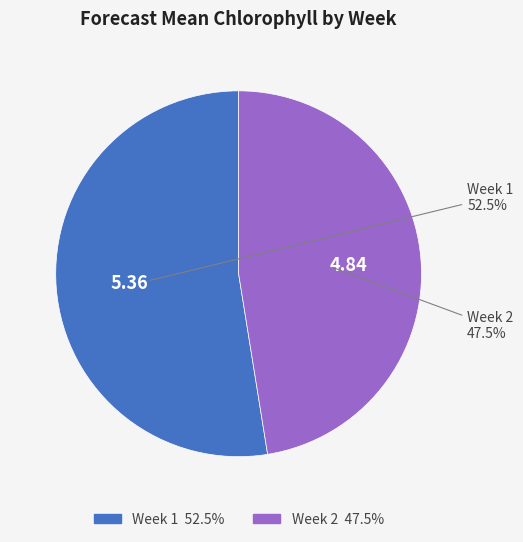

Approximately how many times larger is the value at Week 2 compared to Week 1?

0.9